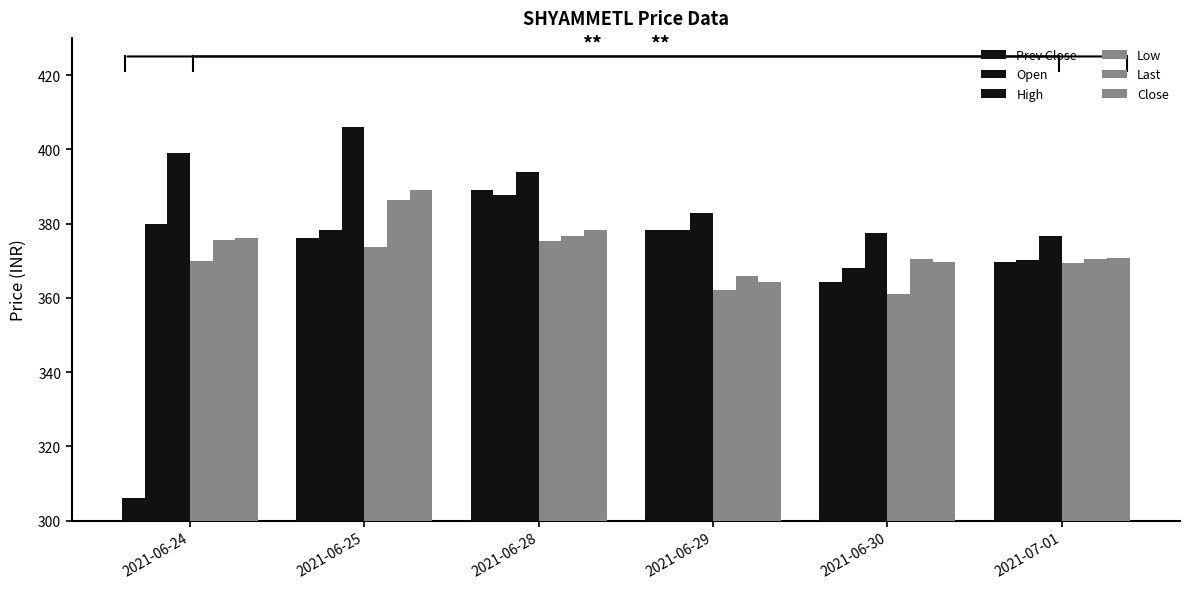

How many series are shown in this chart?

6